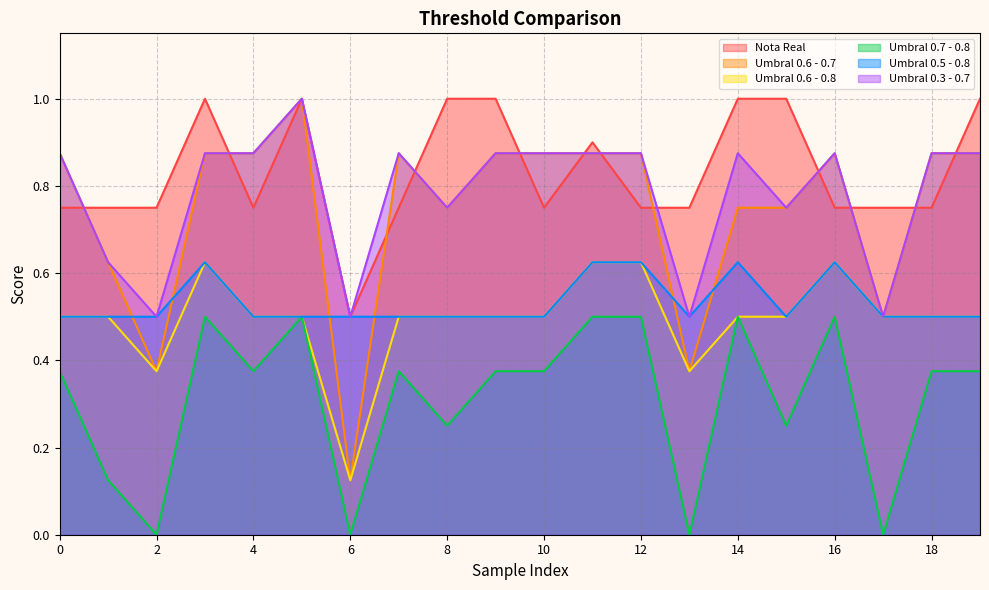

List the labels in order of Umbral 0.3 - 0.7 value, largest first.

5, 0, 3, 4, 7, 9, 10, 11, 12, 14, 16, 18, 19, 8, 15, 1, 2, 6, 13, 17